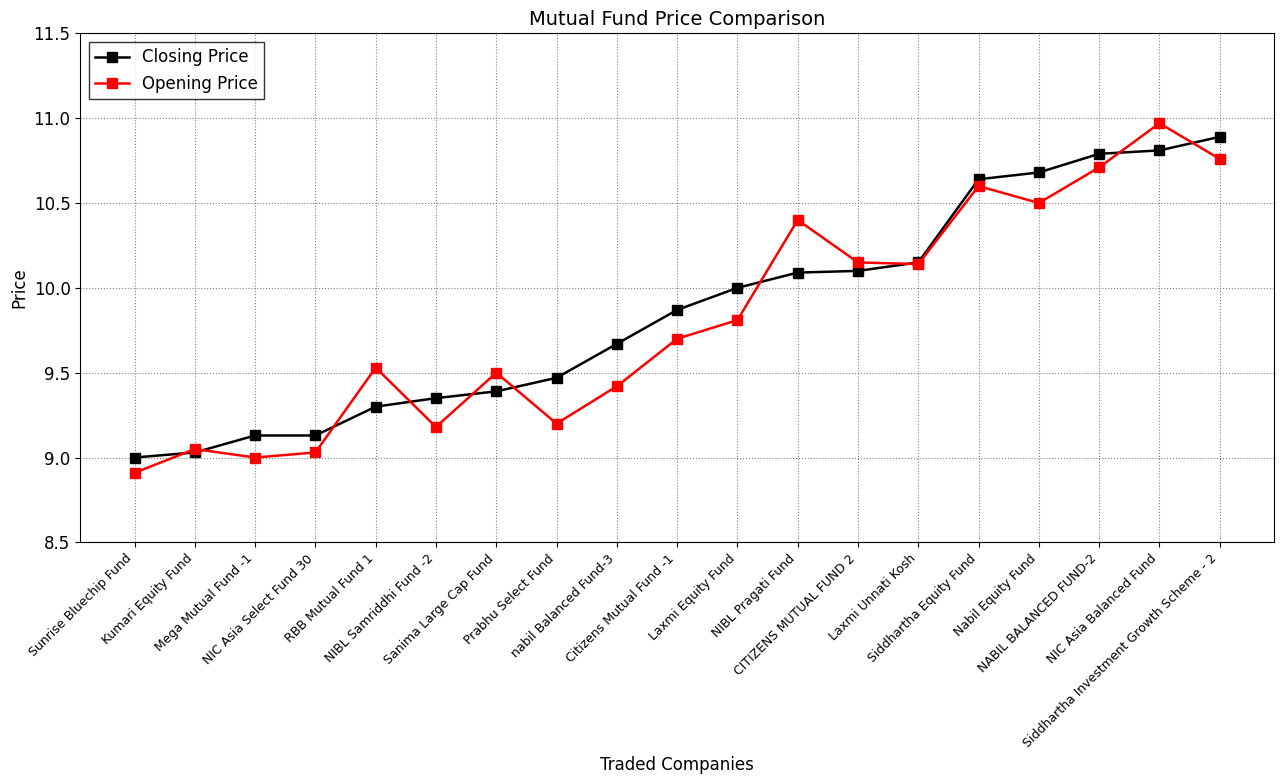

How many data points does each series have?

19